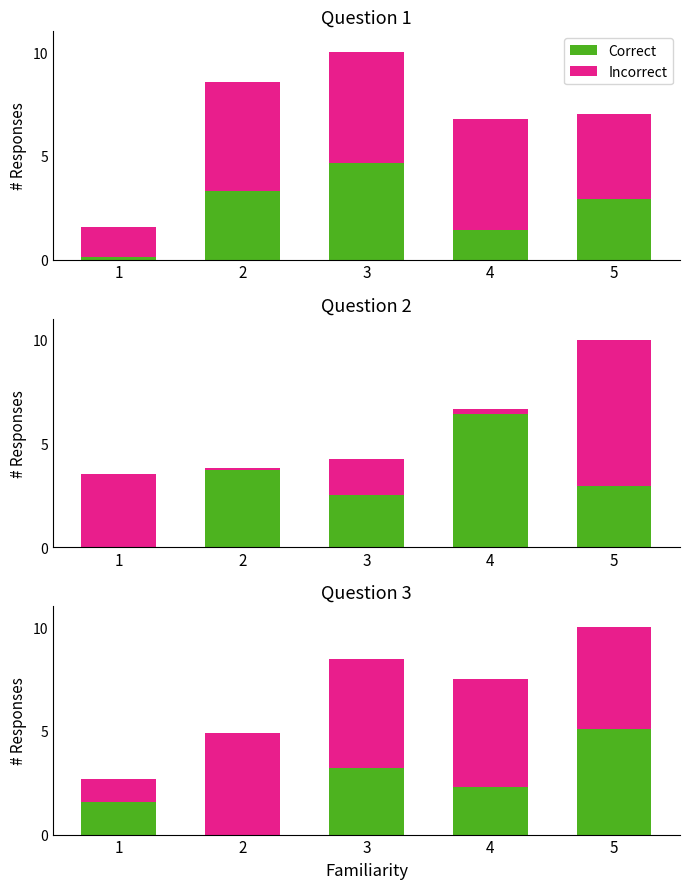

At which category does the chart reach its peak across all series?

3